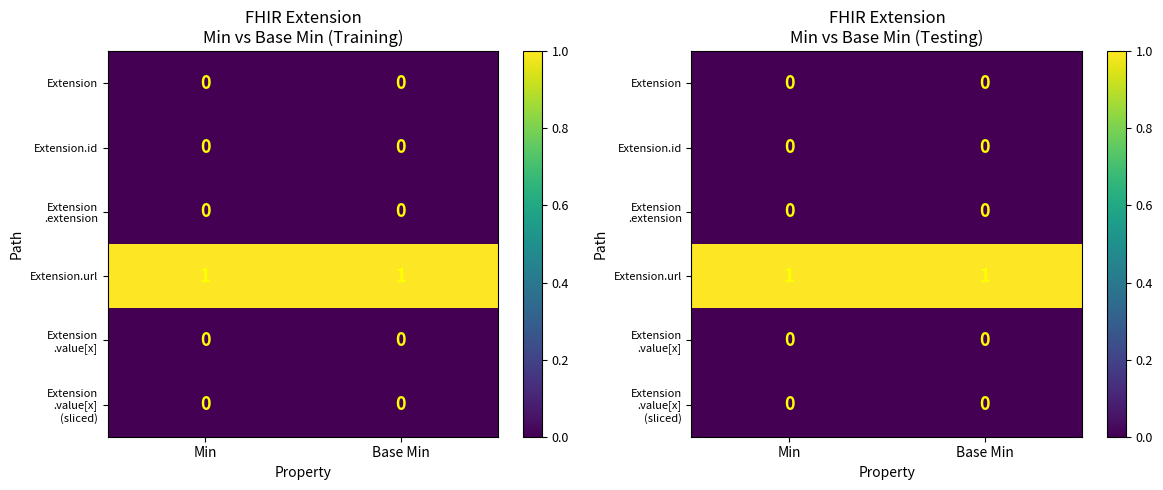

True or false: Extension.id has a value of 0 at Base Min.

True